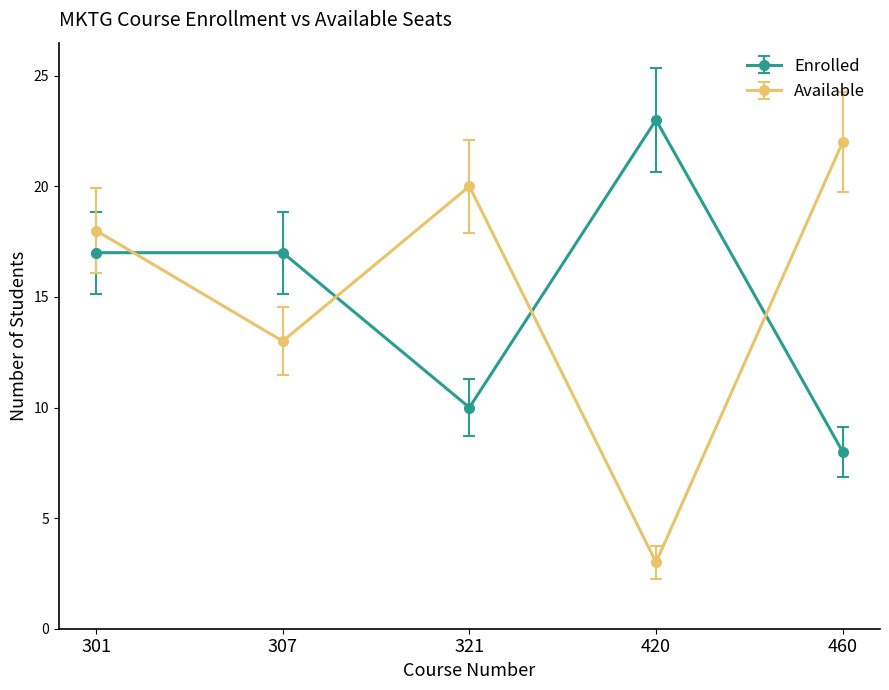

What is the sum of the Available values at 307 and 420?

16